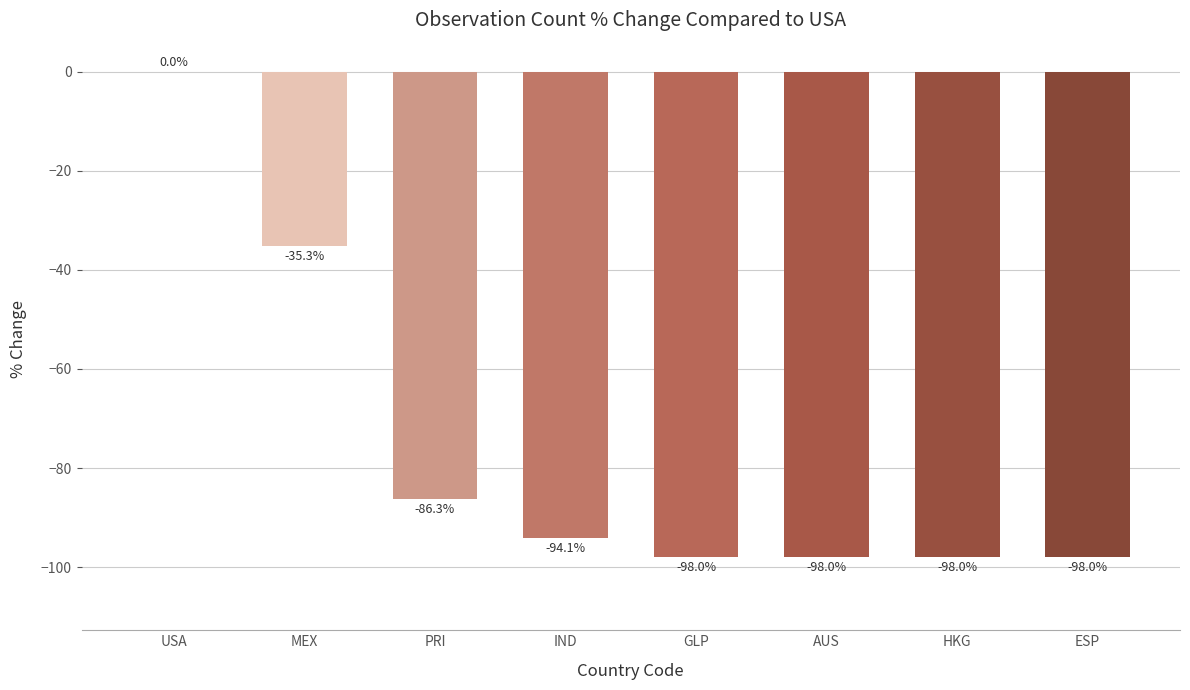

What is the sum of the values at PRI and IND?

-180.4